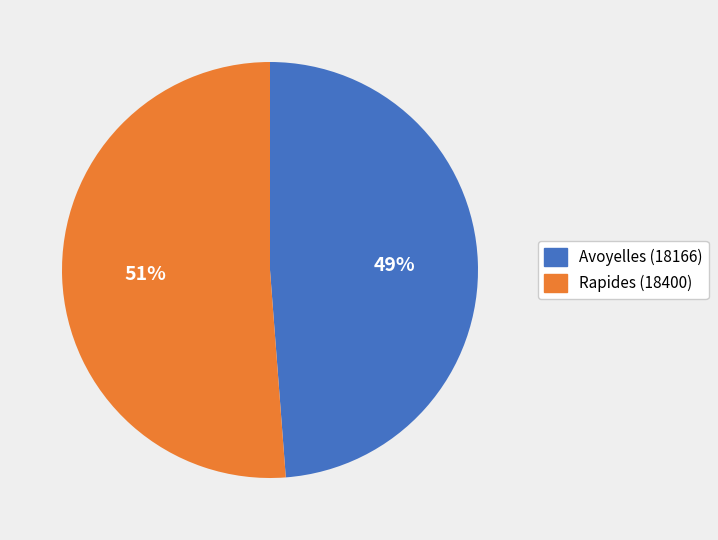

To the nearest percent, what percentage of the pie is Avoyelles (18166)?

49%